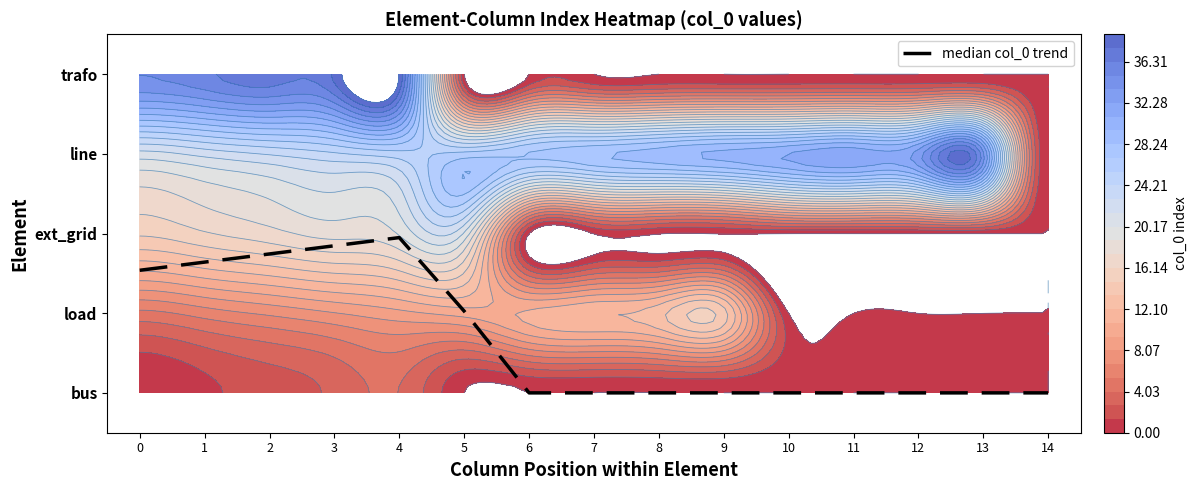

Reading right to left, what are all the values shown in this chart?

14=0.0	13=0.0	12=0.0	11=0.0	10=0.0	9=0.0	8=0.0	7=0.0	6=0.0	5=1.0	4=1.9	3=1.8	2=1.7	1=1.6	0=1.5